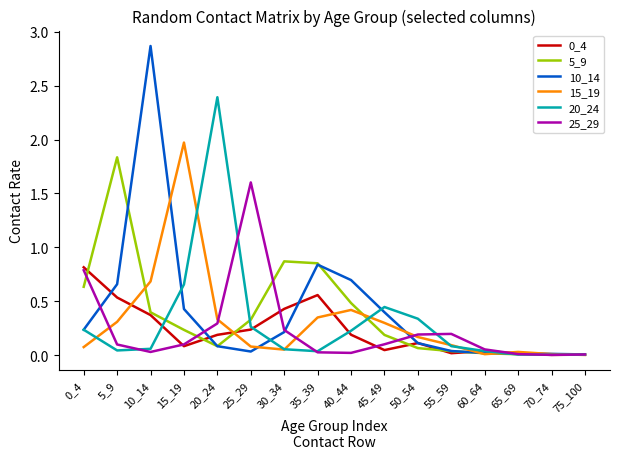

At which category does 0_4 reach its first local peak?

35_39